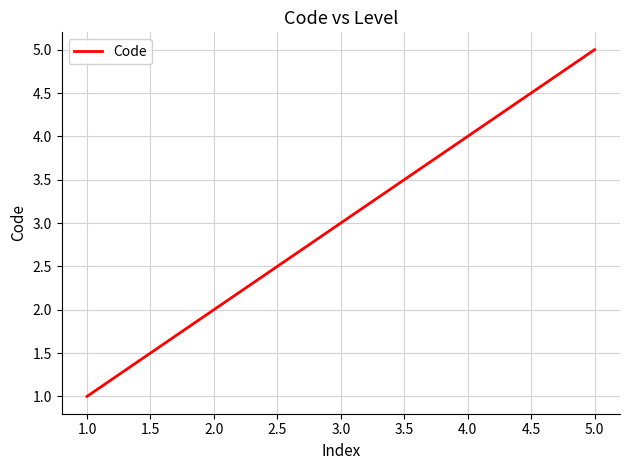

True or false: the data shows 4 at 4.0.

True